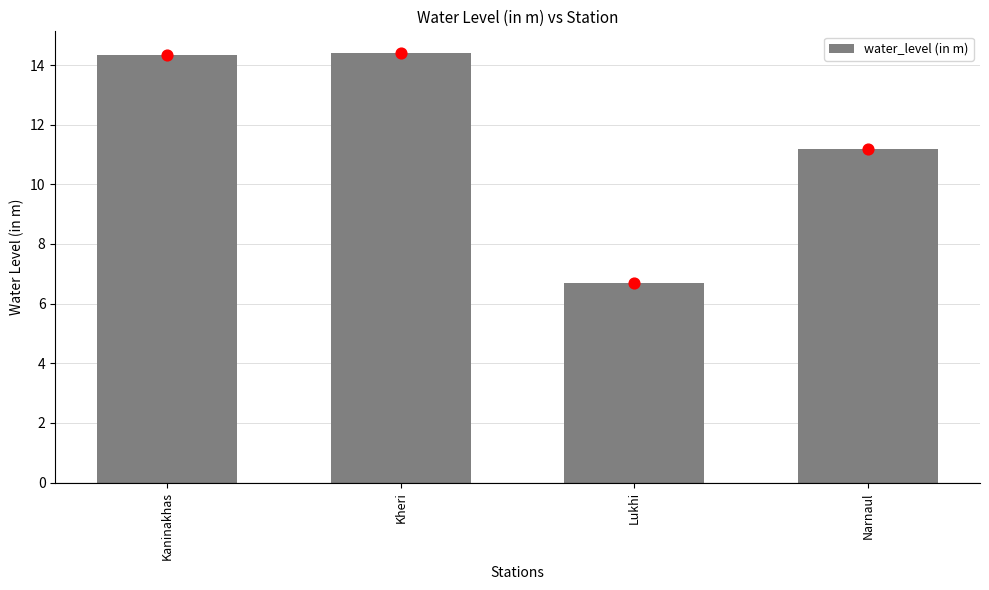

Which has a higher value, Narnaul or Kaninakhas?

Kaninakhas